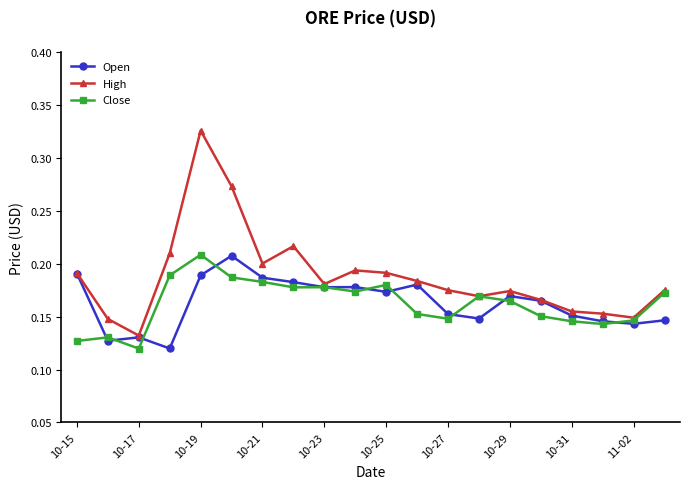

True or false: High has more than 0 points higher than both neighbors.

True